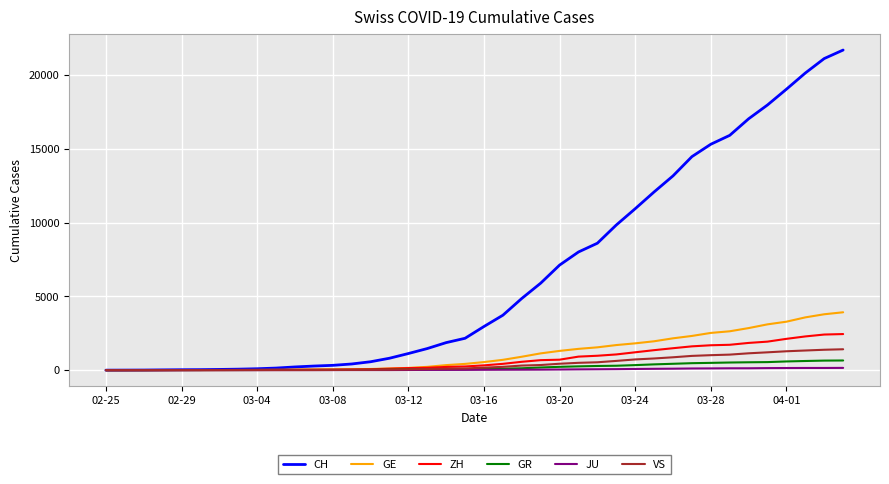

Which series has the largest range (max minus min)?

CH